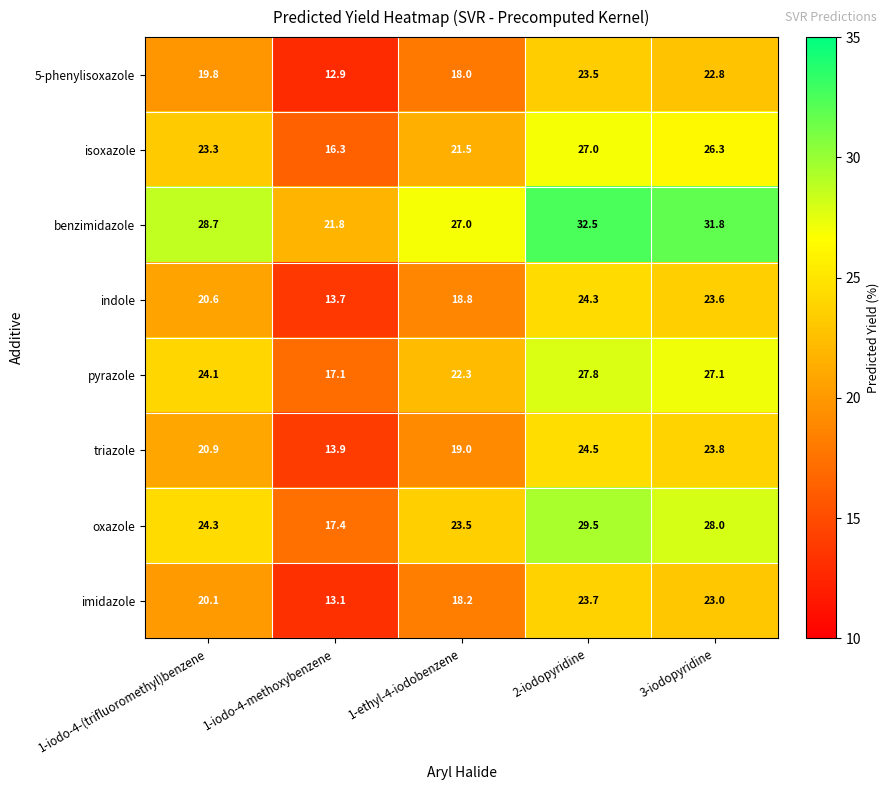

Is it true that oxazole equals 15.0 at 1-iodo-4-(trifluoromethyl)benzene?

False